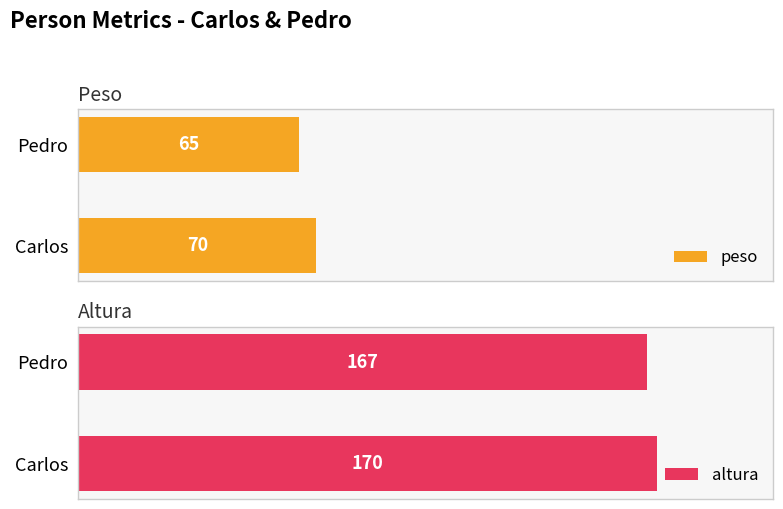

Rank the categories by peso value from highest to lowest.

Carlos, Pedro